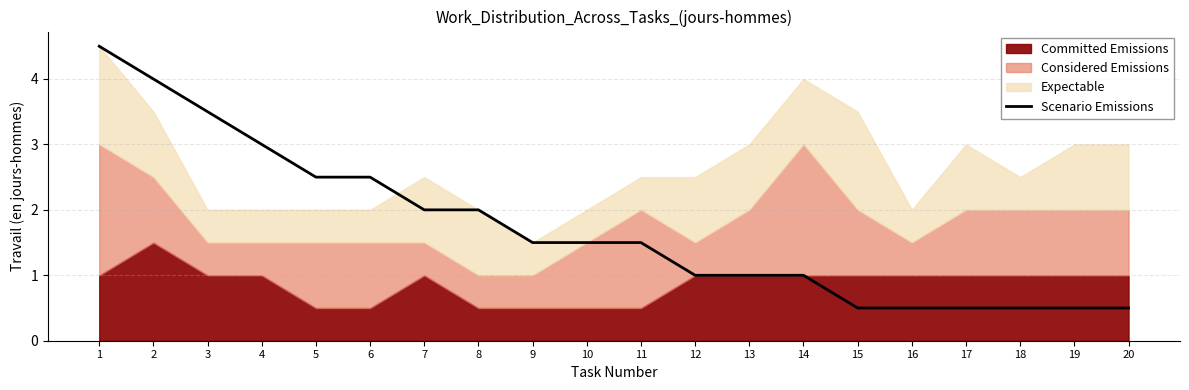

Rank the categories by value from lowest to highest.

15, 16, 17, 18, 19, 20, 12, 13, 14, 9, 10, 11, 7, 8, 5, 6, 4, 3, 2, 1